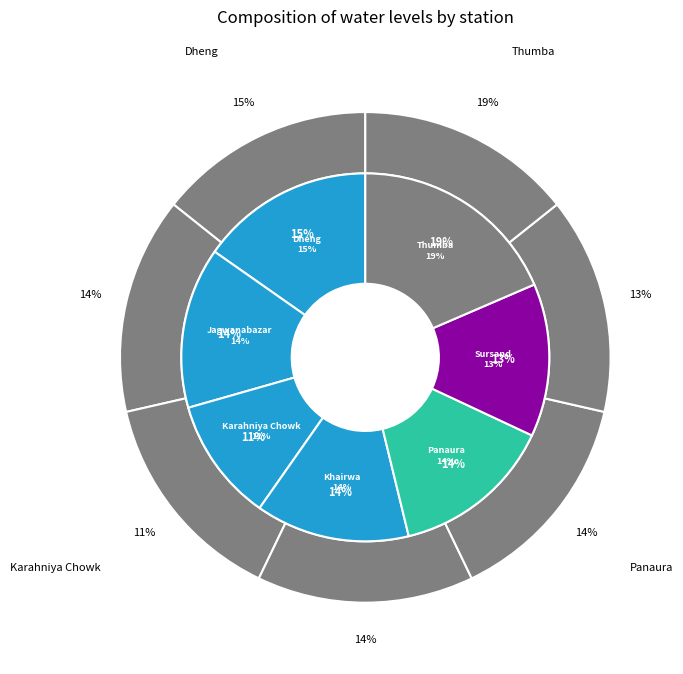

What is the change in value from Dheng to Jagwanabazar?

-0.3